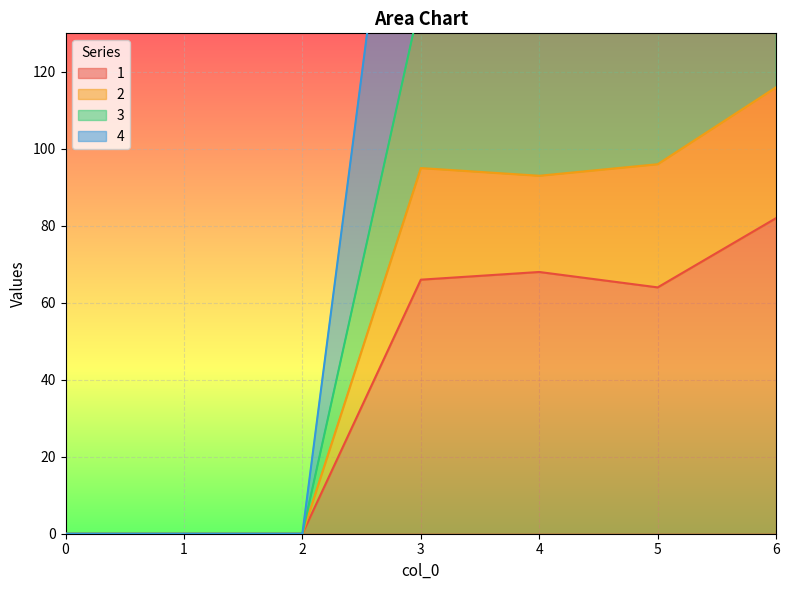

At which category does 1 reach its first local peak?

4